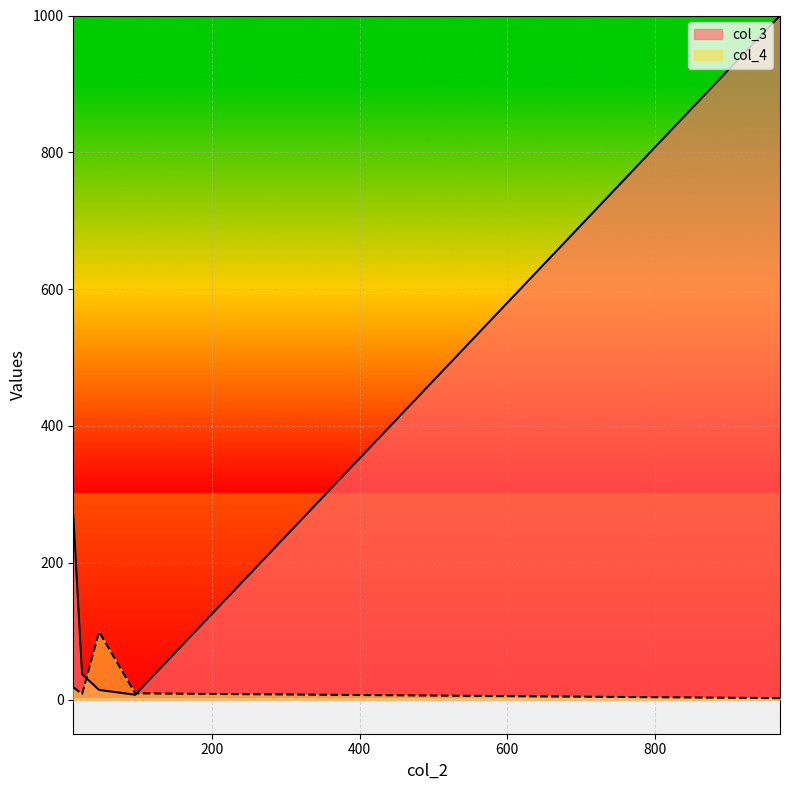

How many points are lower than both their immediate neighbors (excluding endpoints)?

1